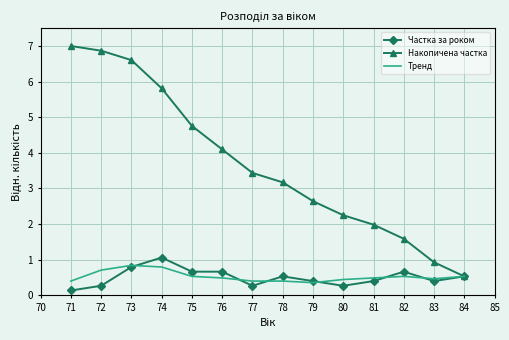

True or false: Накопичена частка and Тренд cross at least once.

False